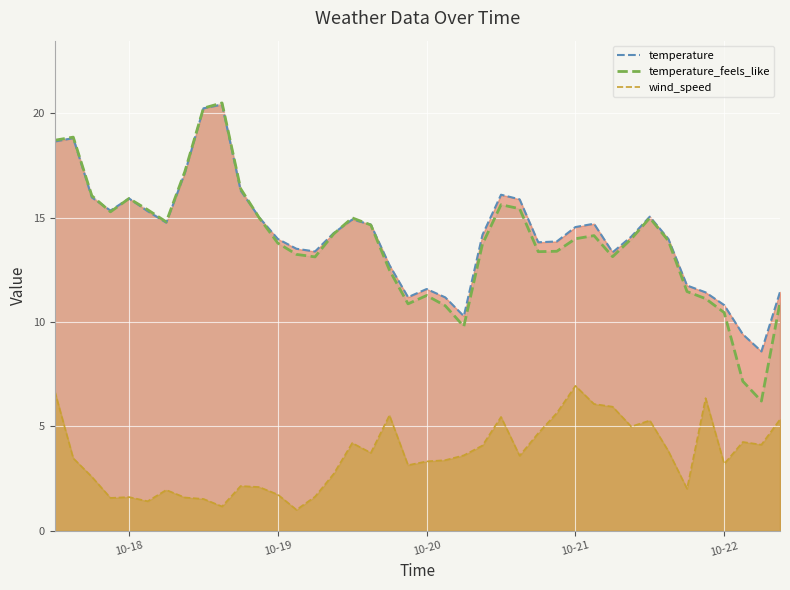

What is the label of the 32nd point from the left?

2024-10-21 09:00:00